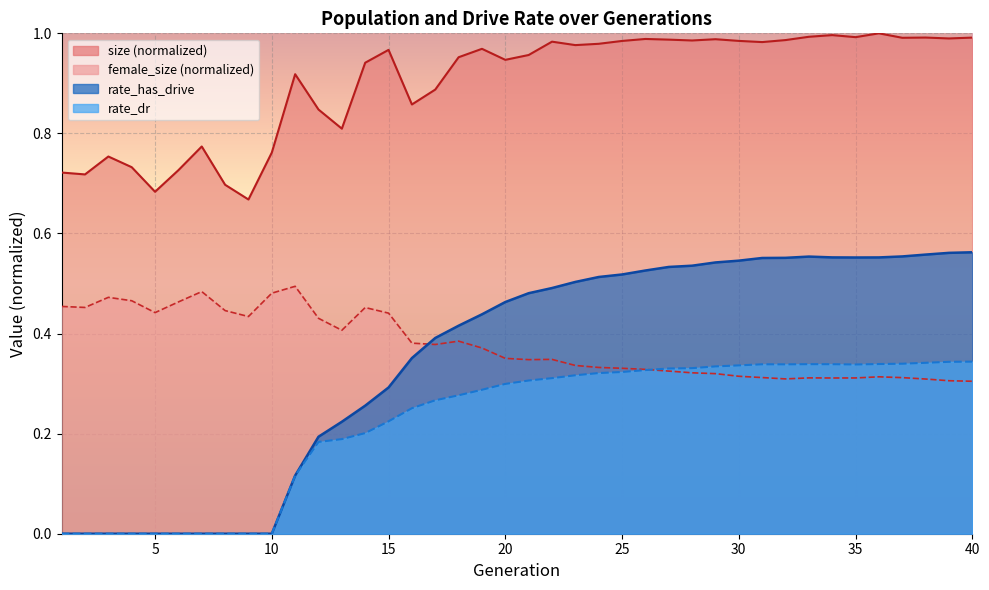

How many categories are shown in the chart?

40